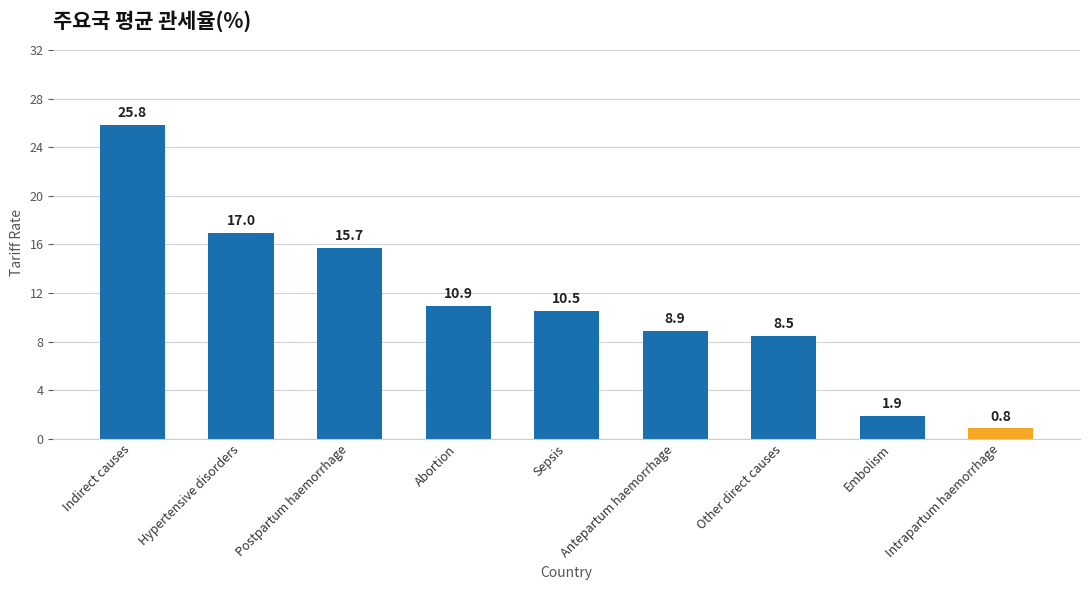

Does the chart contain any negative values?

No